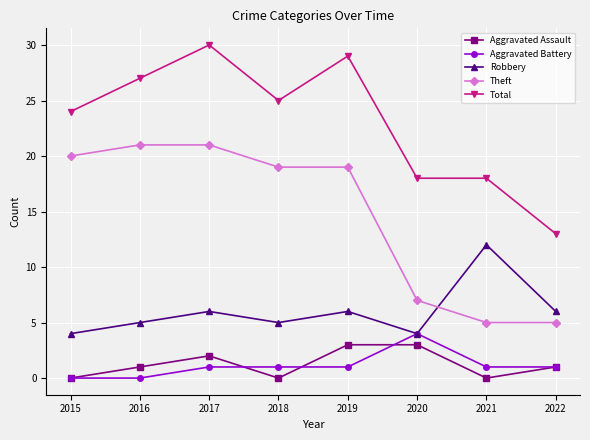

Read the Aggravated Assault value at 2020.

3